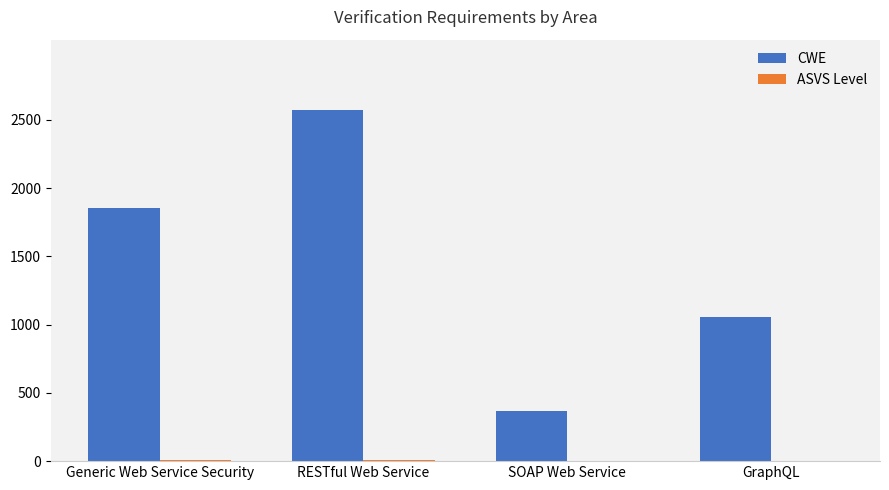

Which series has the largest total across all categories?

CWE